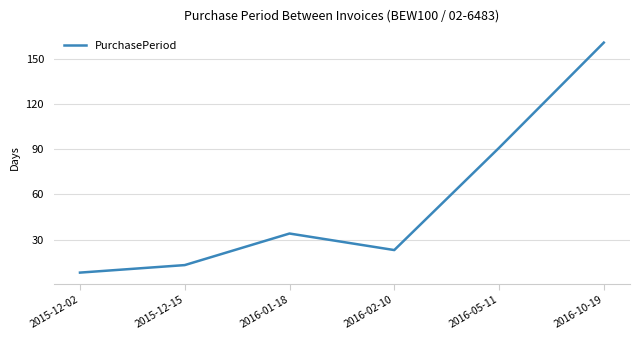

What is the average value?

55